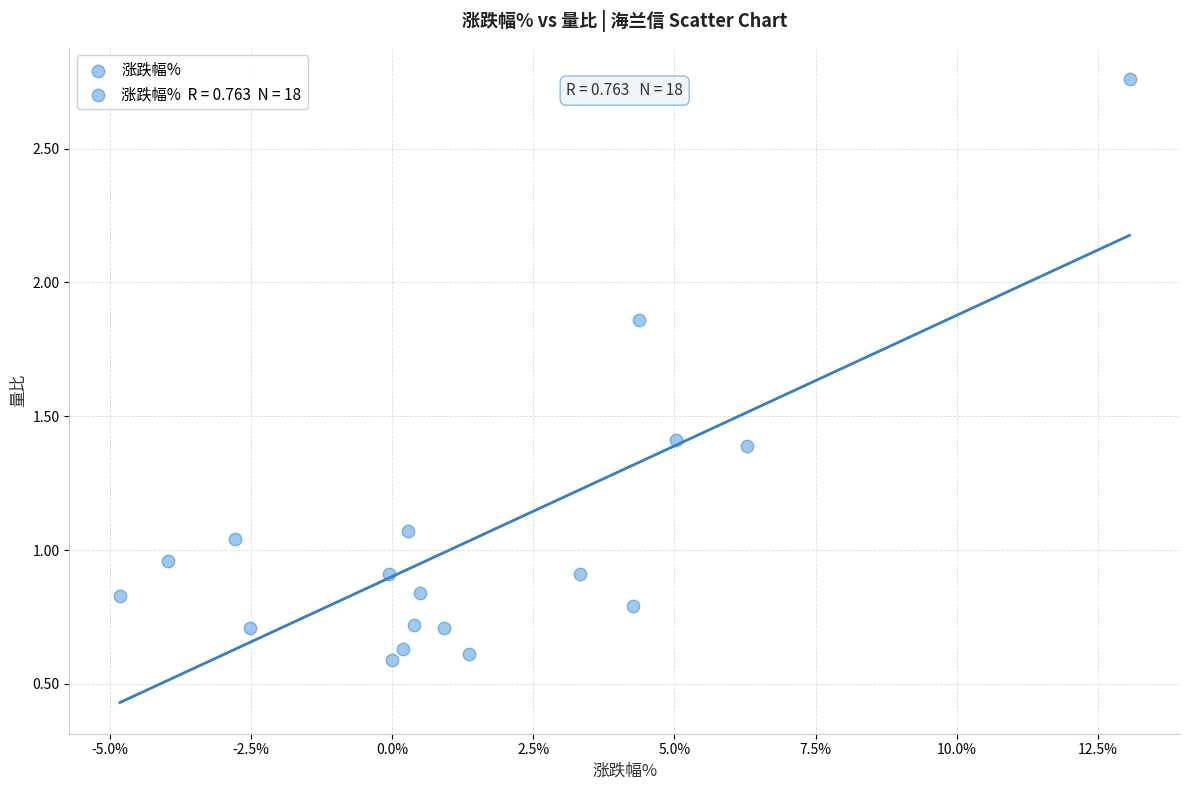

What is the range of X values (max minus min)?

17.9